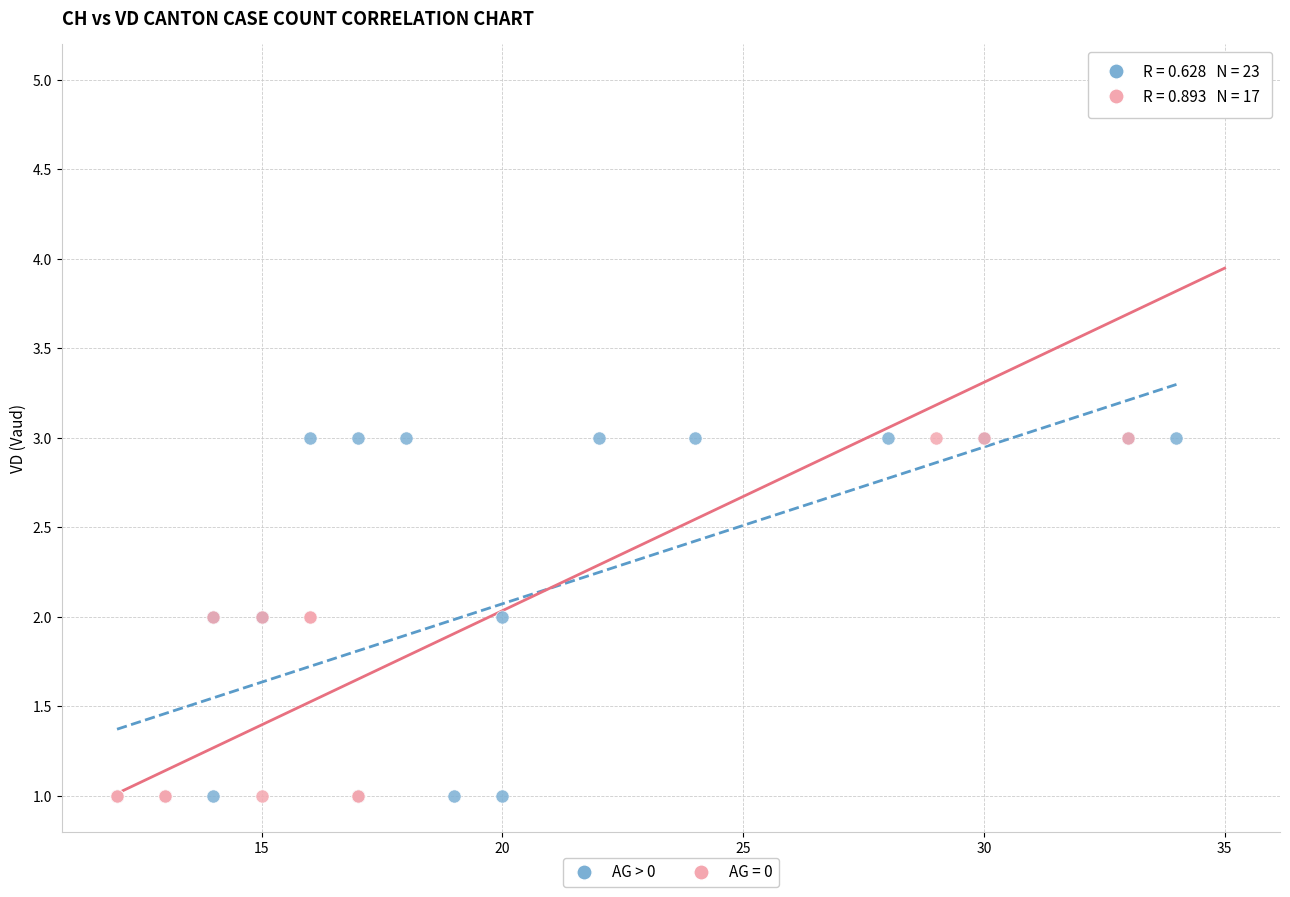

Which series contains the highest Y value?

AG = 0